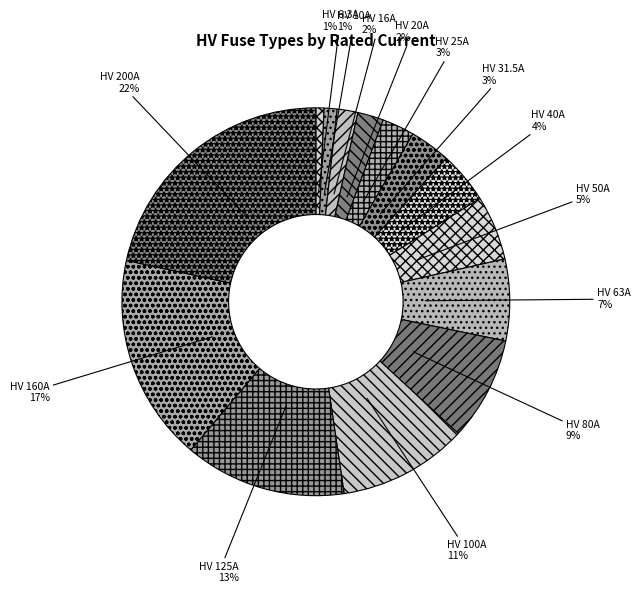

Approximately how many times larger is the value at HV 31.5A compared to HV 40A?

0.8